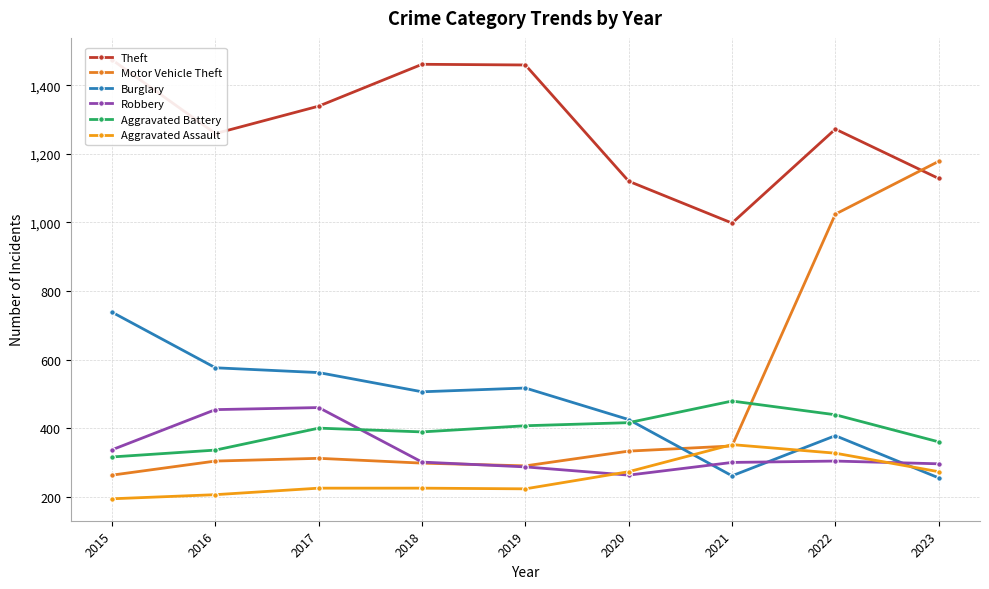

At which category is the sum across all series the highest?

2022